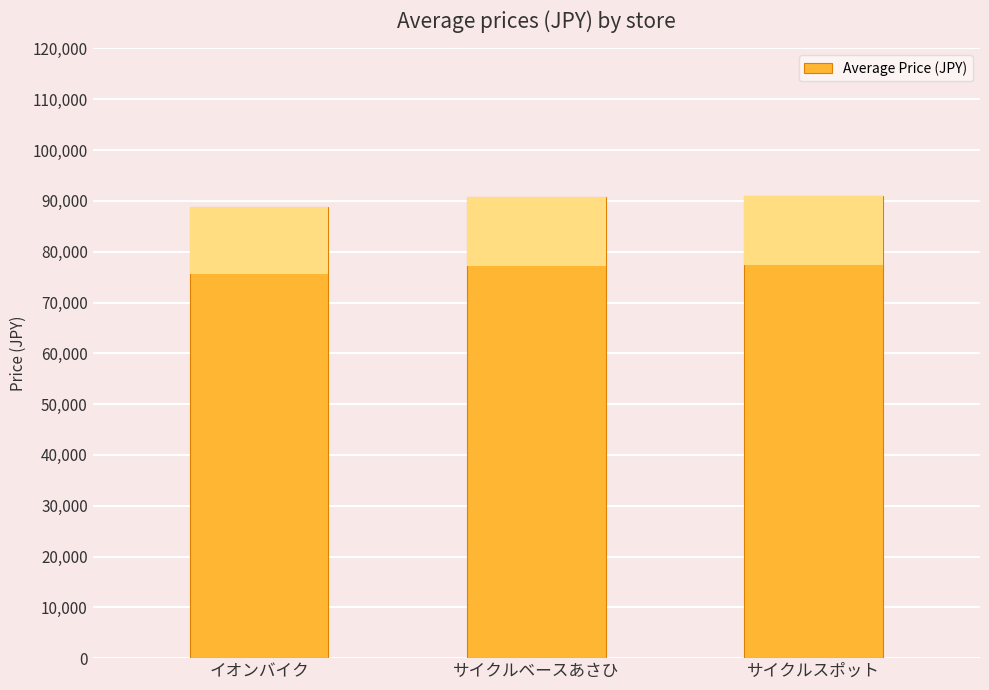

What is the change in value from イオンバイク to サイクルスポット?

+2078